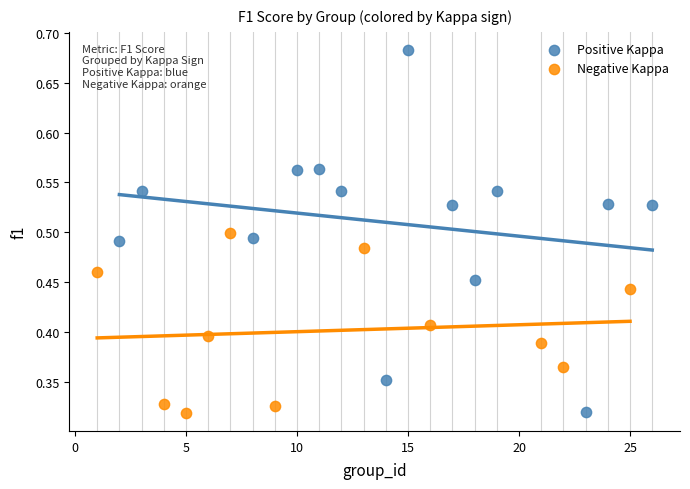

Which series has the widest spread of Y values?

Positive Kappa